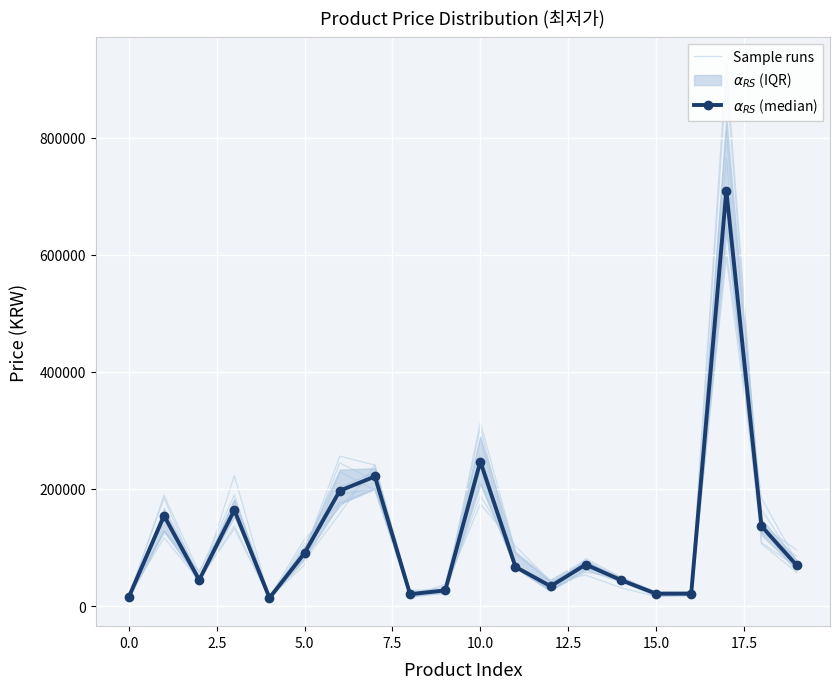

Is the value of $\alpha_{RS}$ (median) at 12.5 greater than the value of Sample runs at 13?

Yes